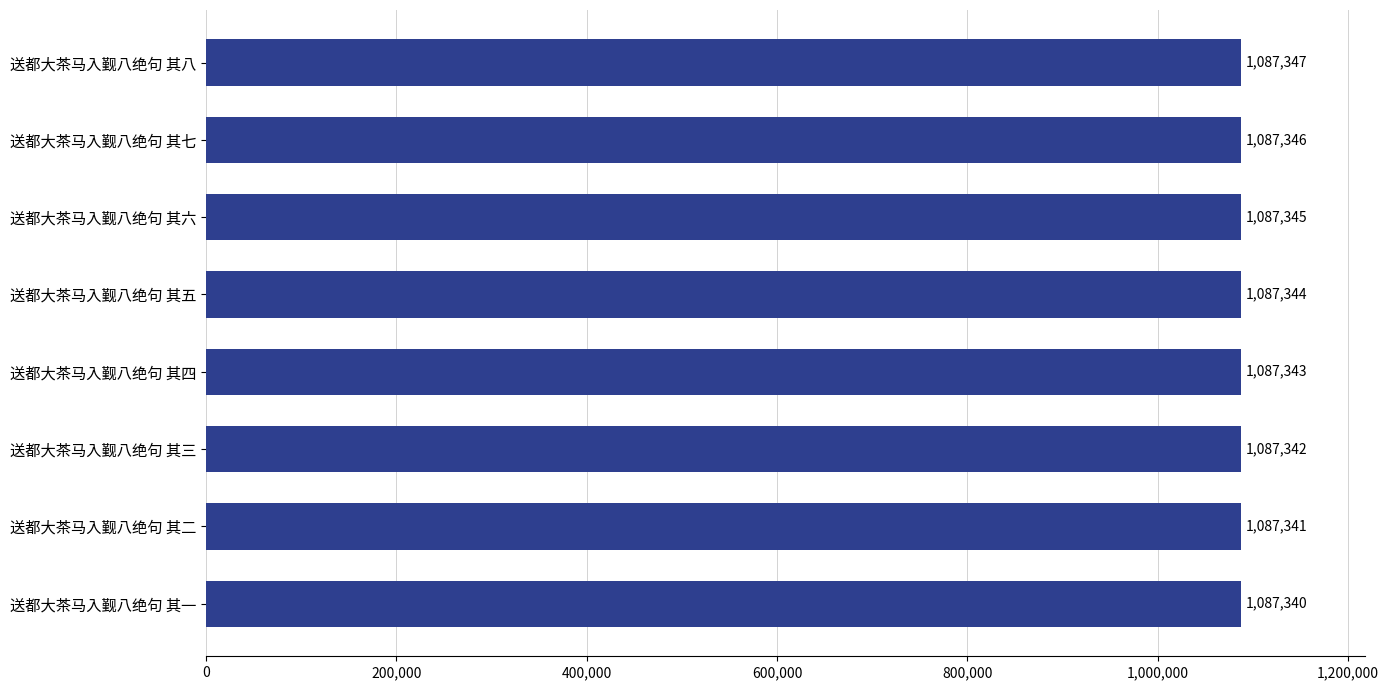

The value at 送都大茶马入觐八绝句 其八 is 1087347. True or false?

True